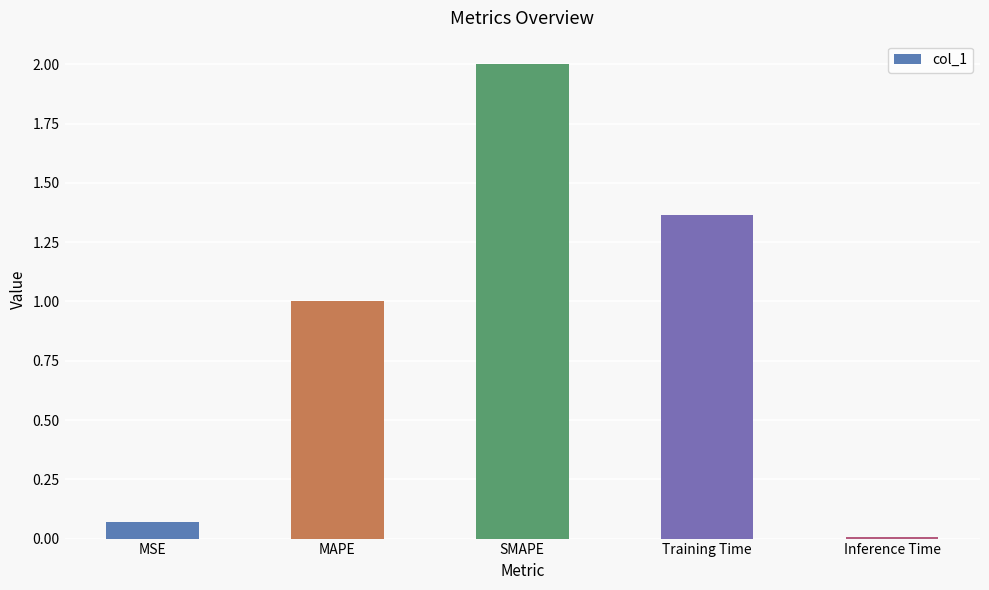

What is the label of the 3rd bar from the right?

SMAPE